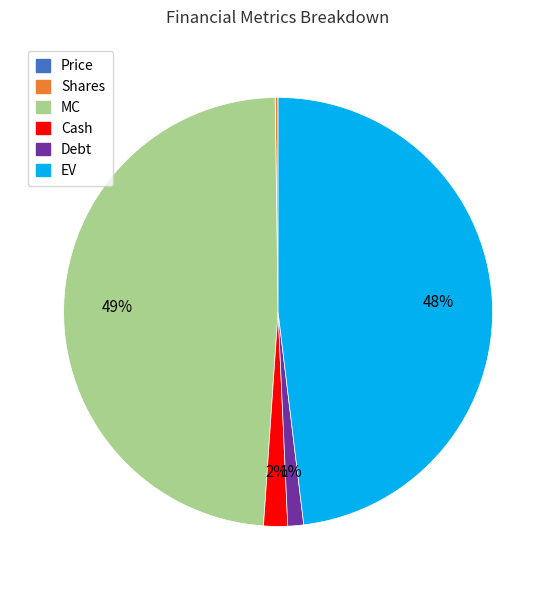

To the nearest percent, what is the average slice percentage?

17%